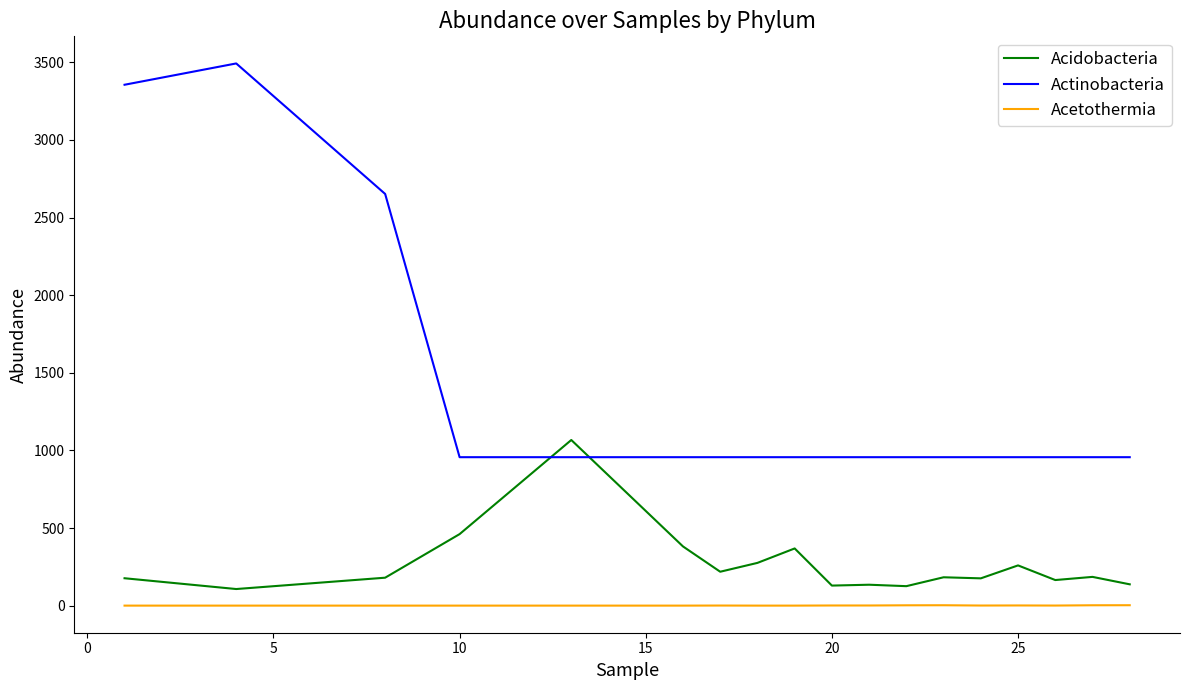

List the series in order of their overall mean, highest first.

Actinobacteria, Acidobacteria, Acetothermia